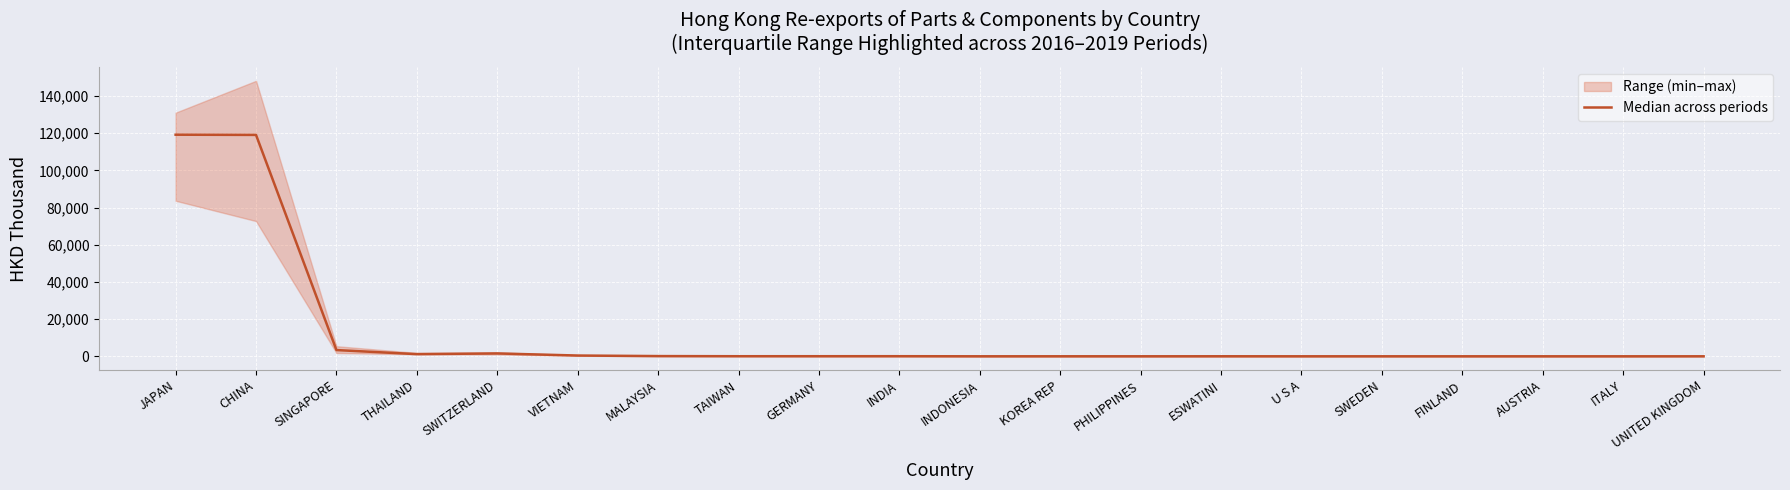

Where does the data first go above 41?

JAPAN